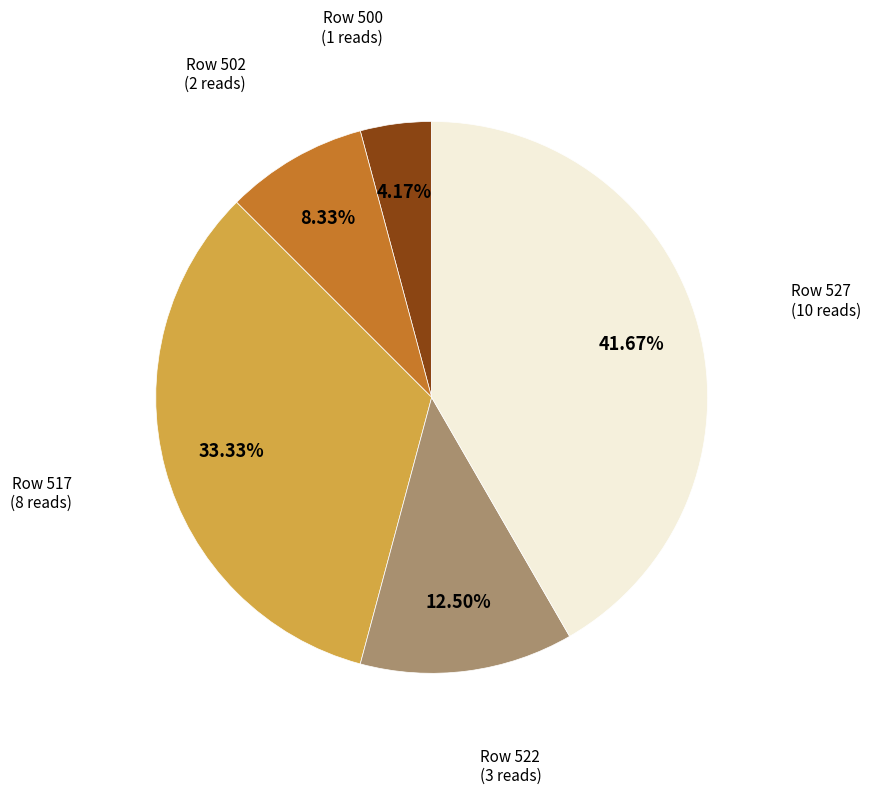

Does any single category account for the majority?

No